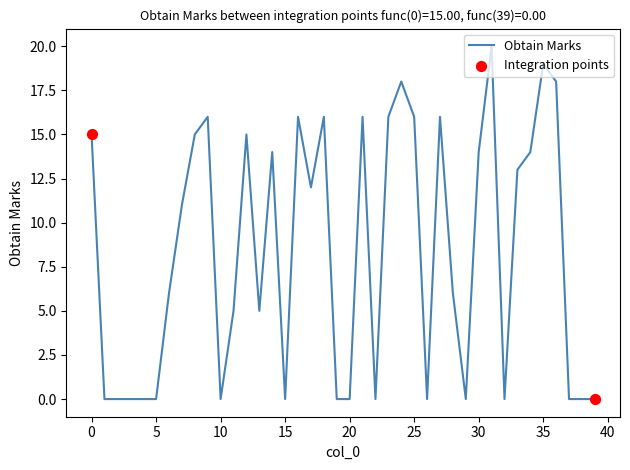

What is the difference between the maximum and minimum values?

20